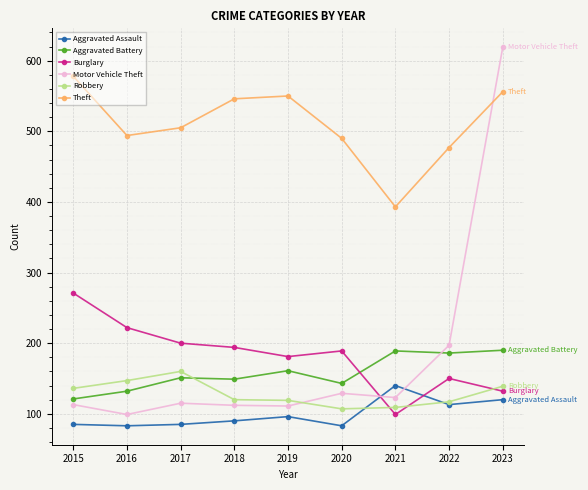

Which series changed the most between 2018 and 2023?

Motor Vehicle Theft